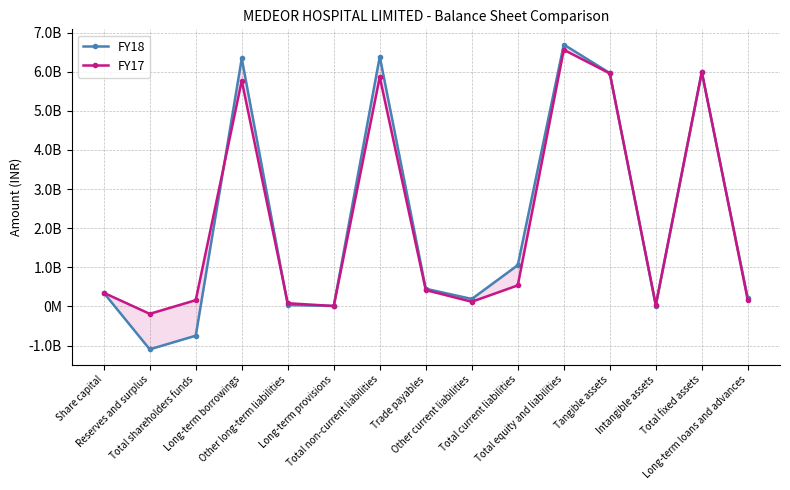

What is the average value of the FY18 series?

2122404926